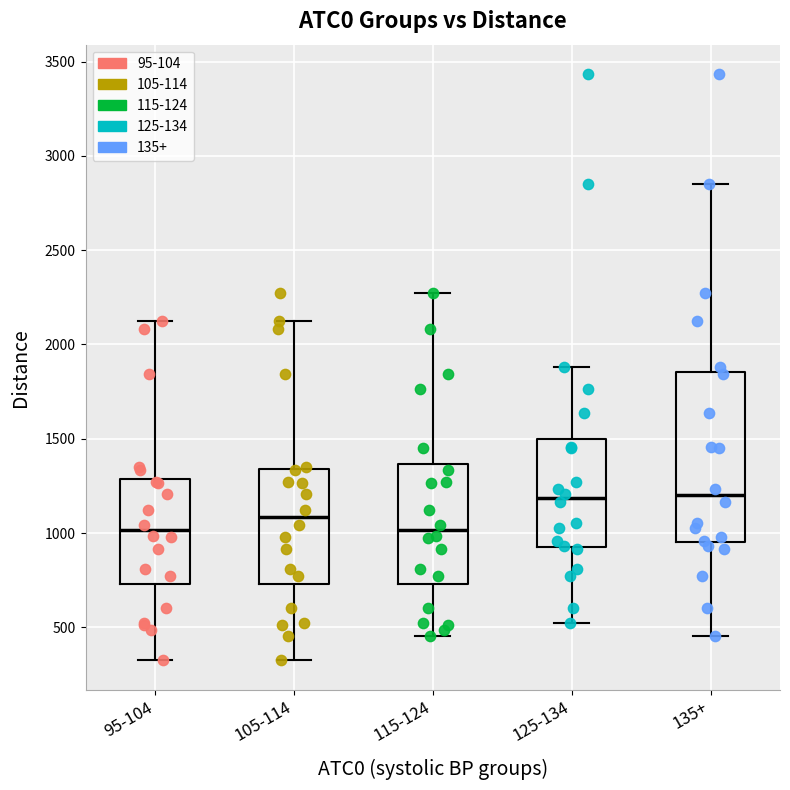

Where does the lower whisker of the box for 135+ end on the y-axis? The values are not printed on the chart, so give them approximately, as read against the axis.

450